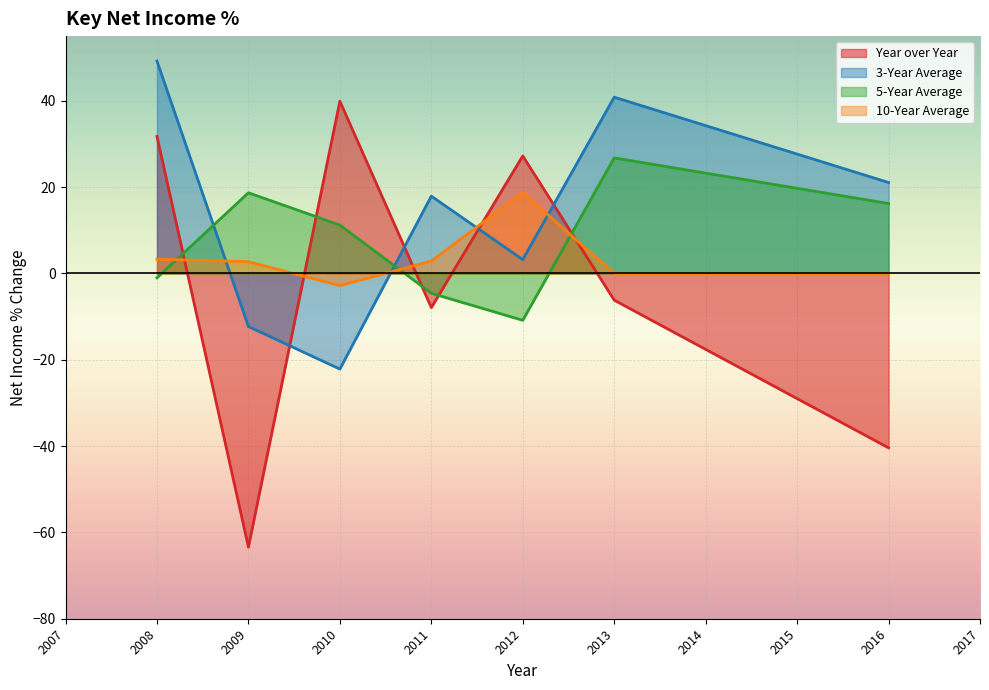

In 5-Year Average, how many points are lower than both neighbors (excluding endpoints)?

1